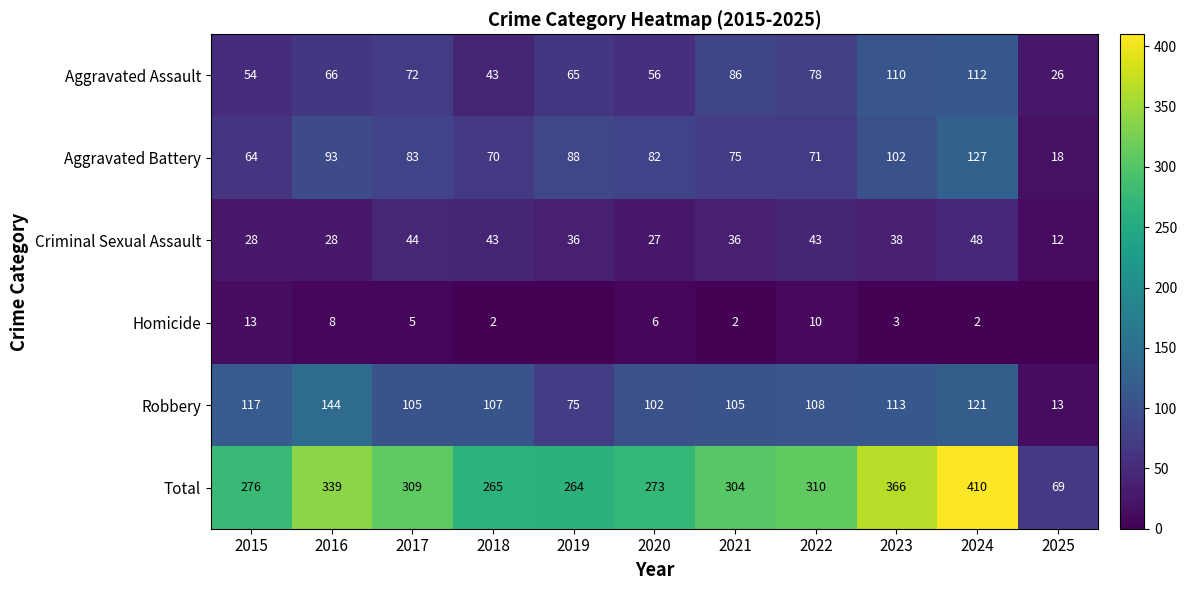

At which category is the sum across all series the highest?

2024